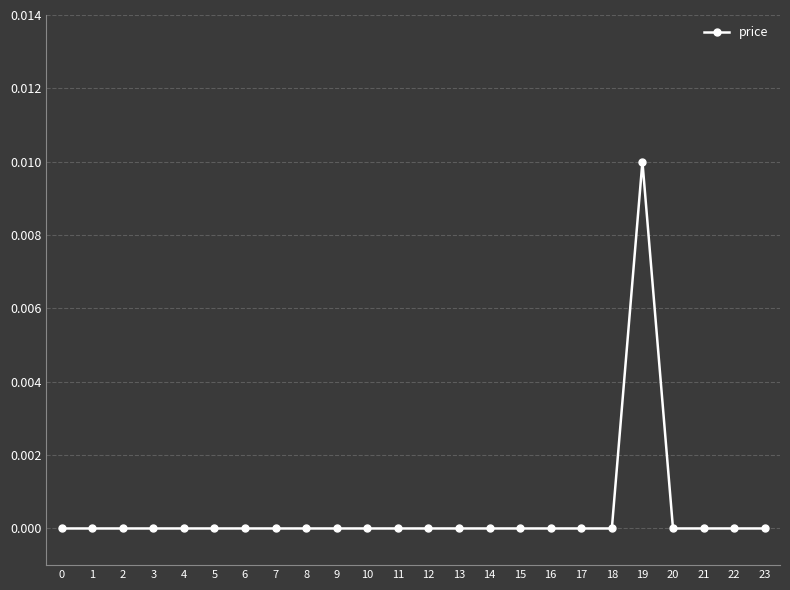

True or false: the data has more than 0 interior local peaks.

True